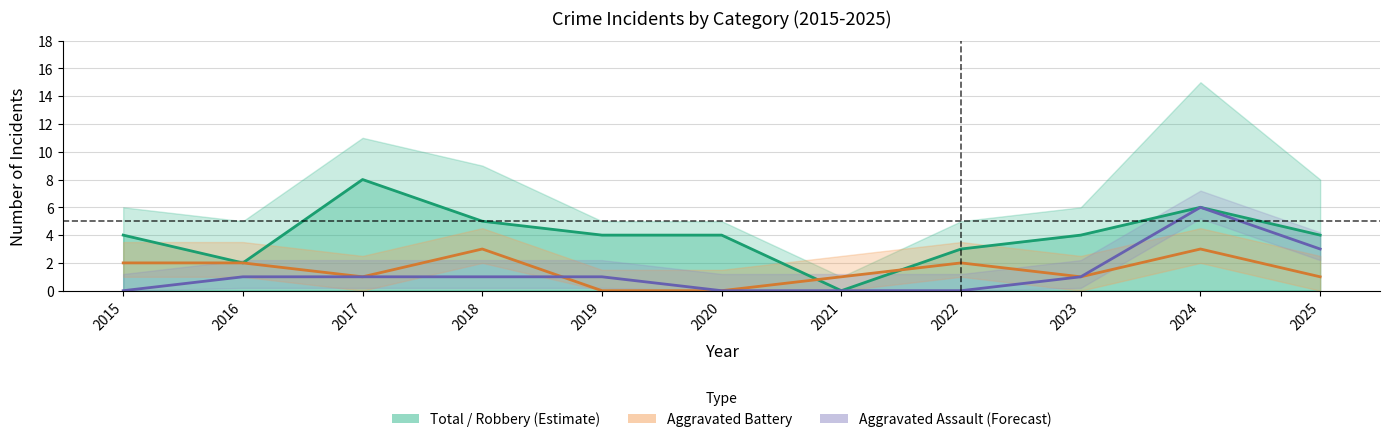

Does the chart have visible grid lines?

Yes